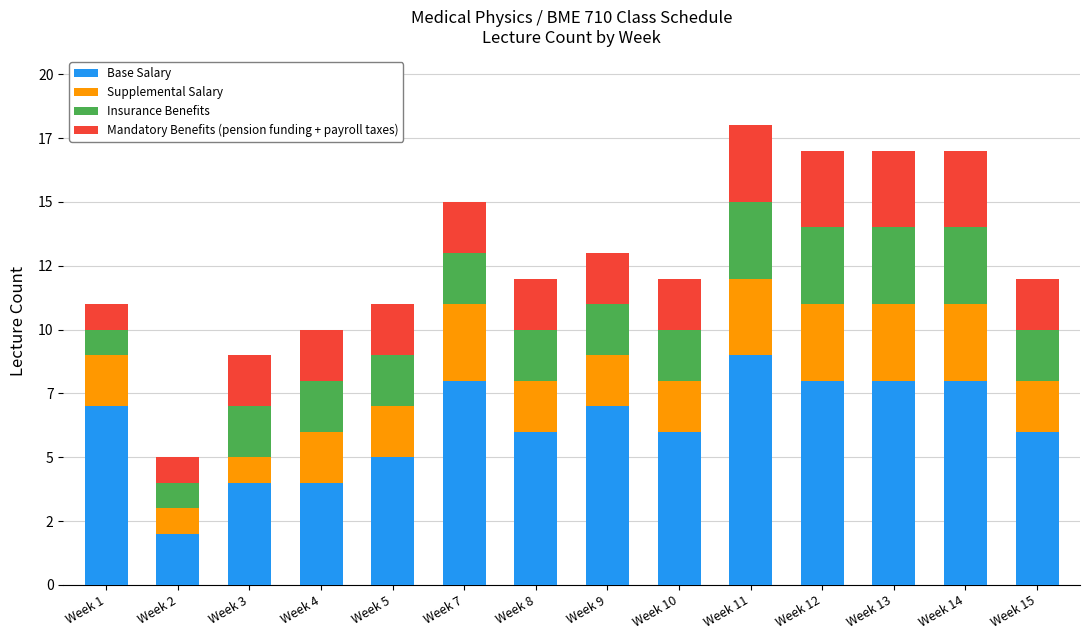

What are all the series names shown in the legend?

Base Salary, Supplemental Salary, Insurance Benefits, Mandatory Benefits (pension funding + payroll taxes)